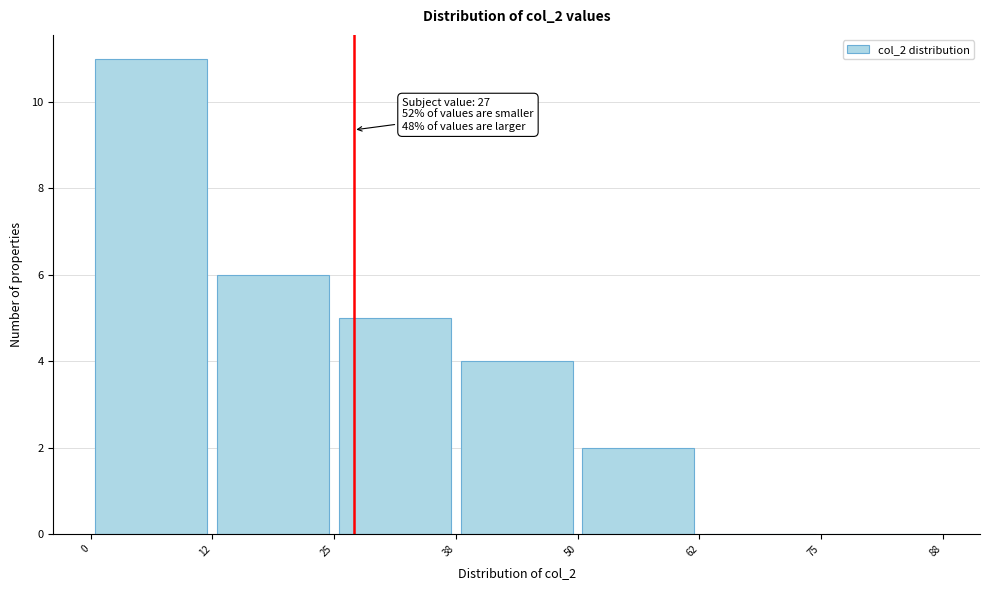

Which range on the x-axis has the tallest bar?

0 to 12